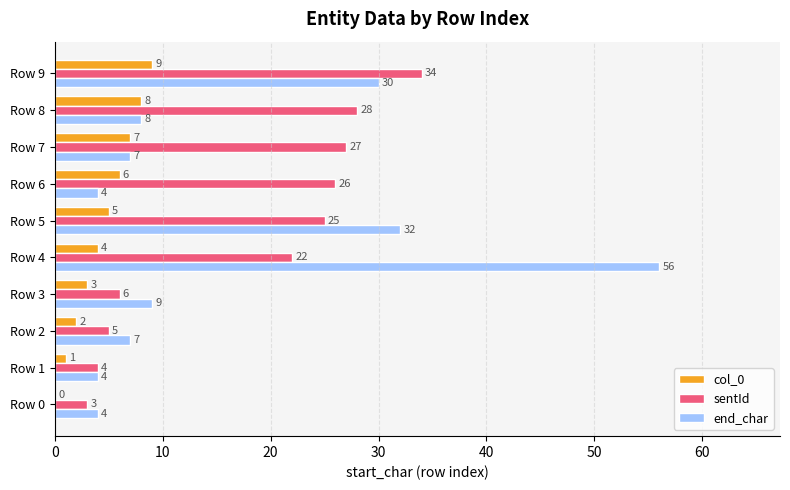

True or false: sentId has a value of 6 at Row 3.

True